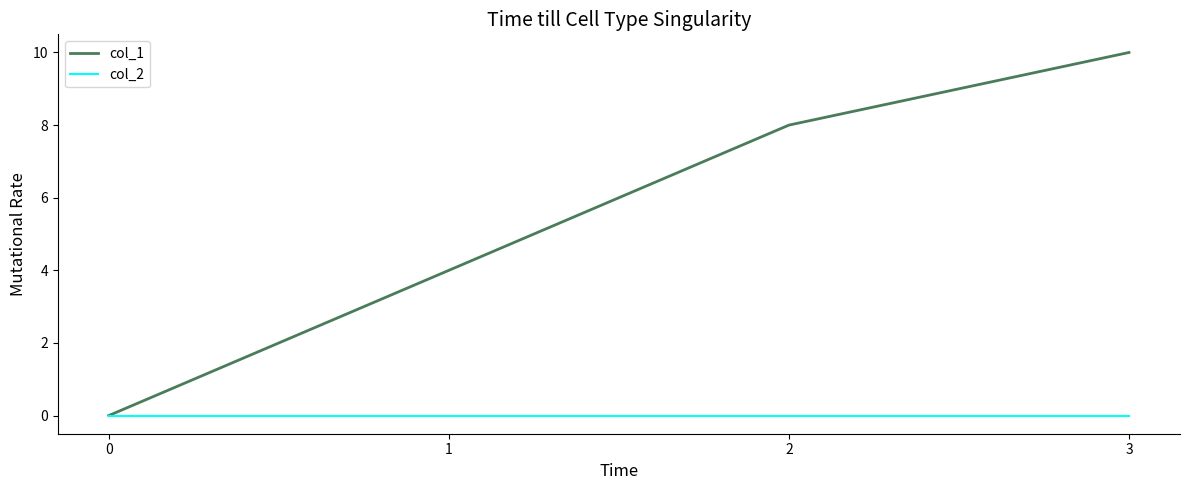

Reading left to right, what are all the values shown in this chart?

col_1: 0=0	1=4	2=8	3=10
col_2: 0=0	1=0	2=0	3=0